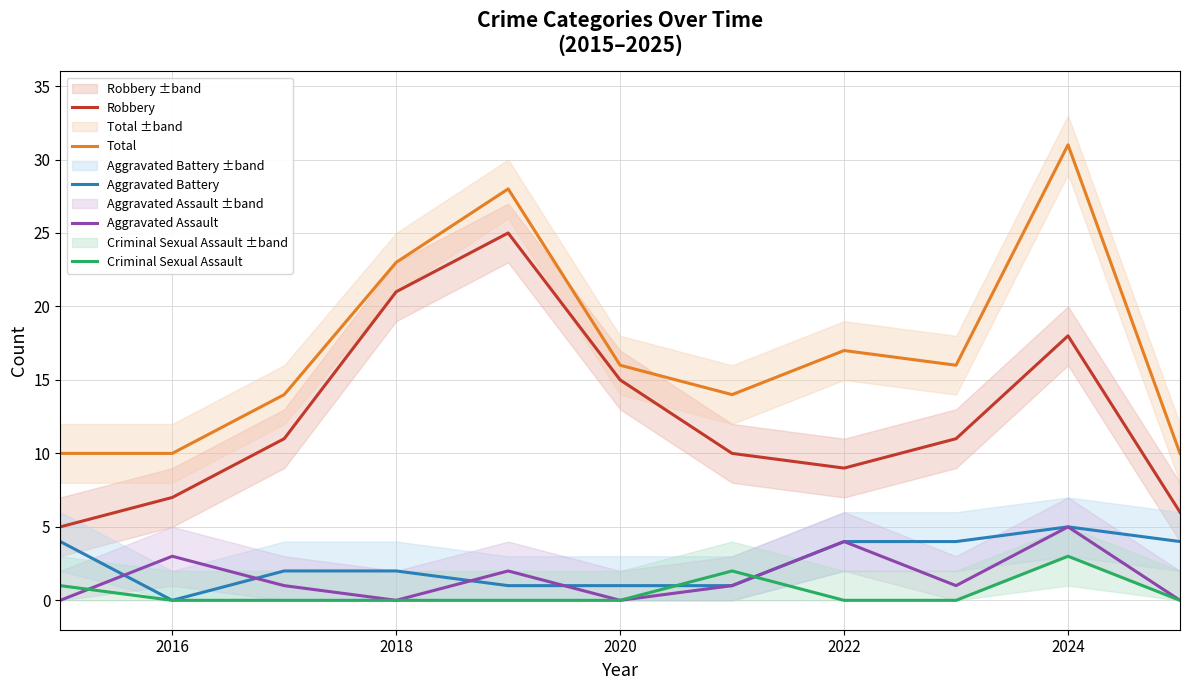

True or false: Robbery and Criminal Sexual Assault intersect in this chart.

False